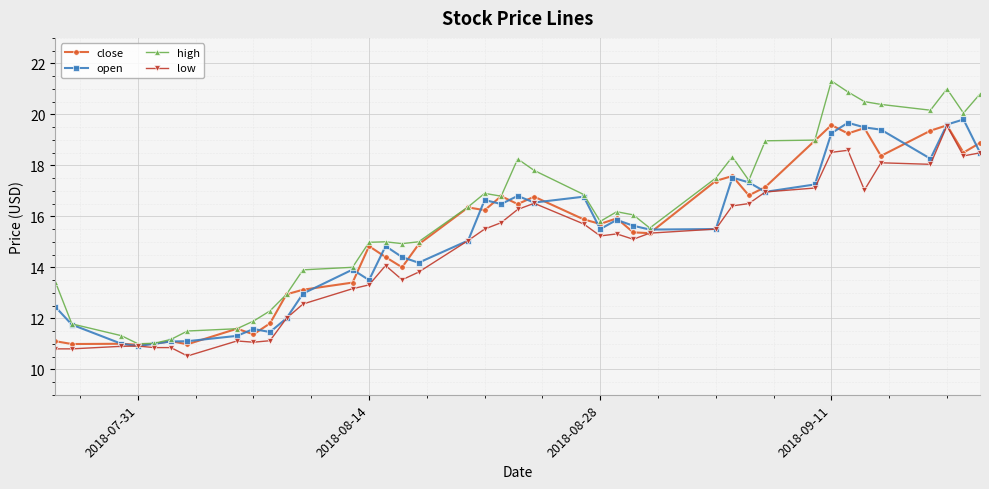

What is the greatest value displayed?

21.3